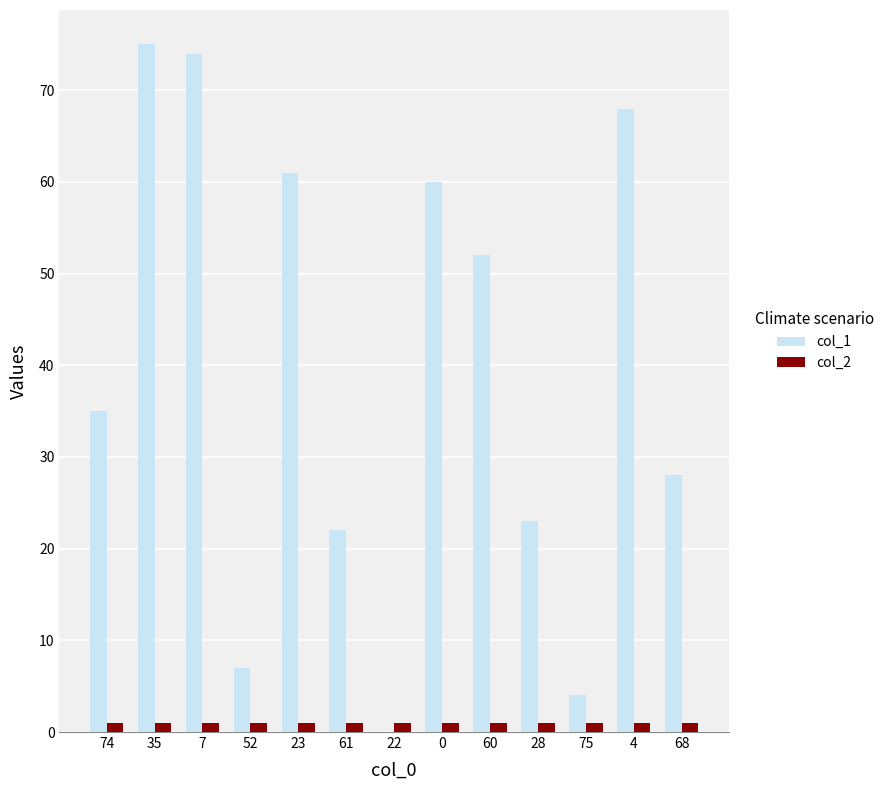

Reading left to right, transcribe all the data shown in this chart.

col_1: 74=35	35=75	7=74	52=7	23=61	61=22	22=0	0=60	60=52	28=23	75=4	4=68	68=28
col_2: 74=1	35=1	7=1	52=1	23=1	61=1	22=1	0=1	60=1	28=1	75=1	4=1	68=1